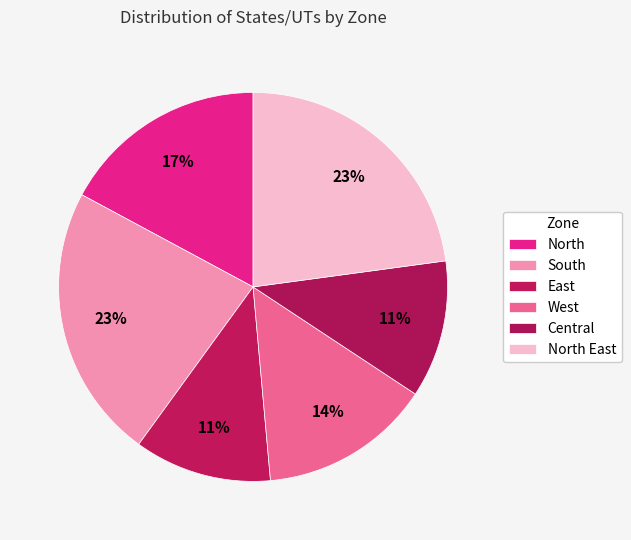

Which slice is the smallest?

East